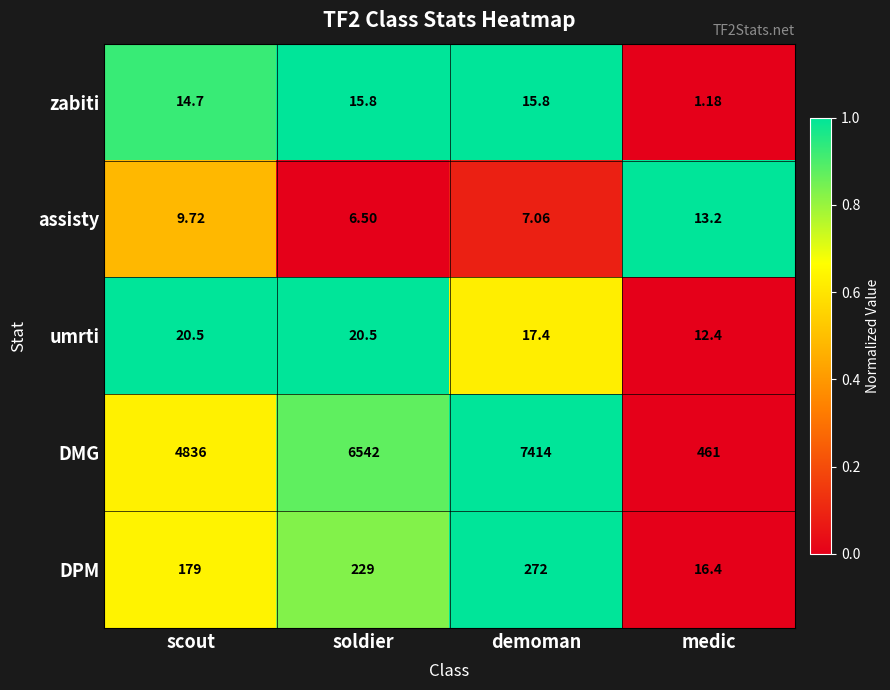

At which label does zabiti first exceed 15?

soldier